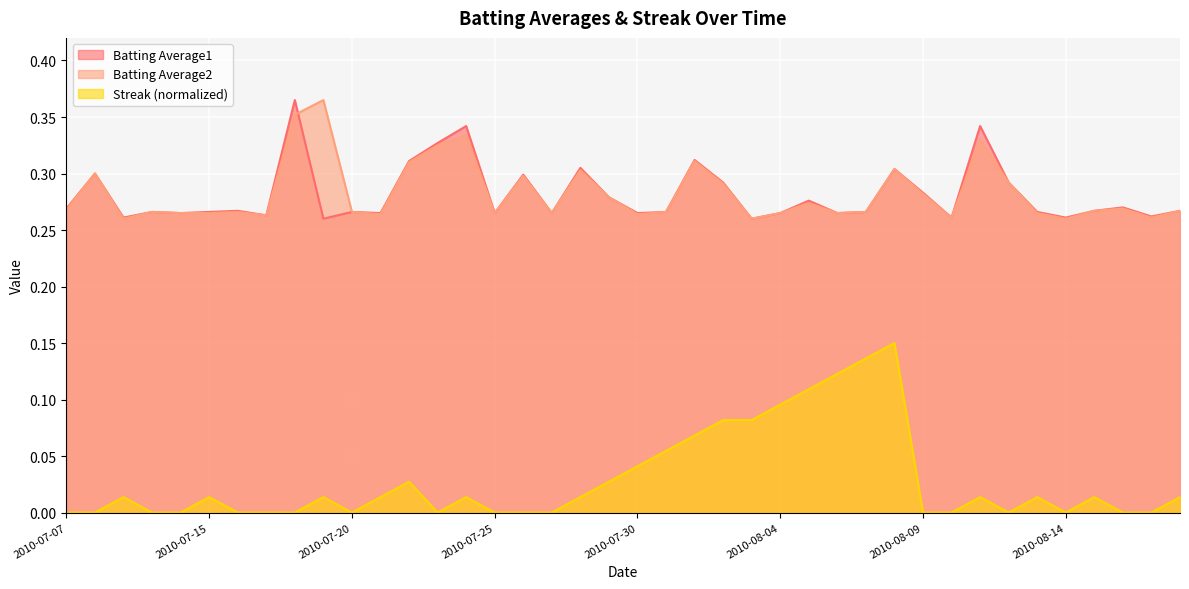

True or false: Streak (normalized) and Batting Average2 cross at least once.

False